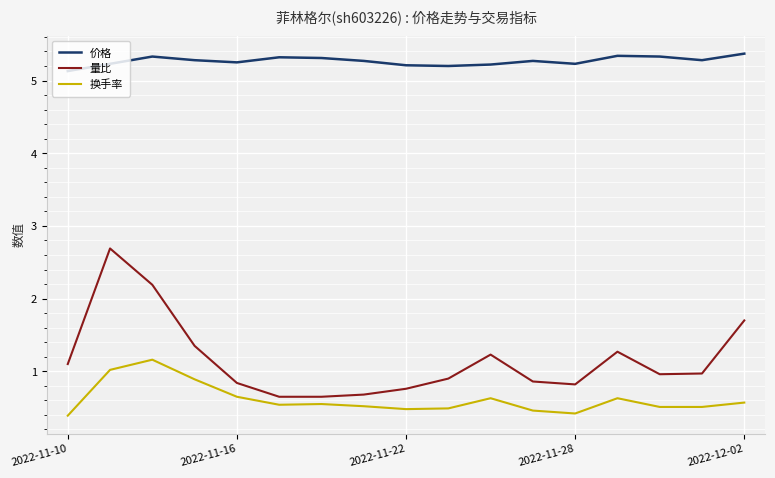

Is this an area chart (filled region under the line)?

No